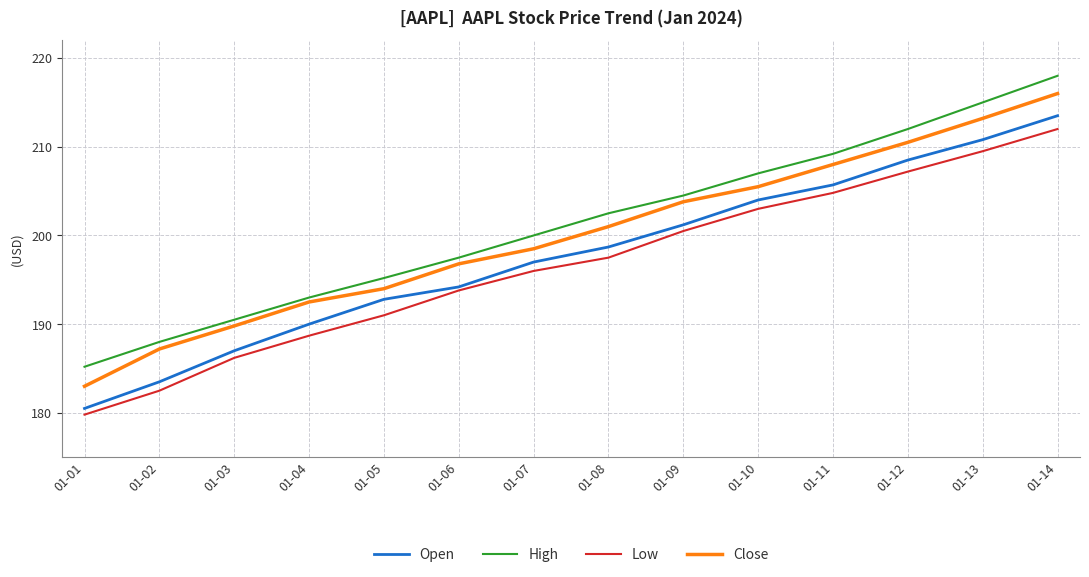

Between 01-03 and 01-05, which series saw the biggest shift?

Open